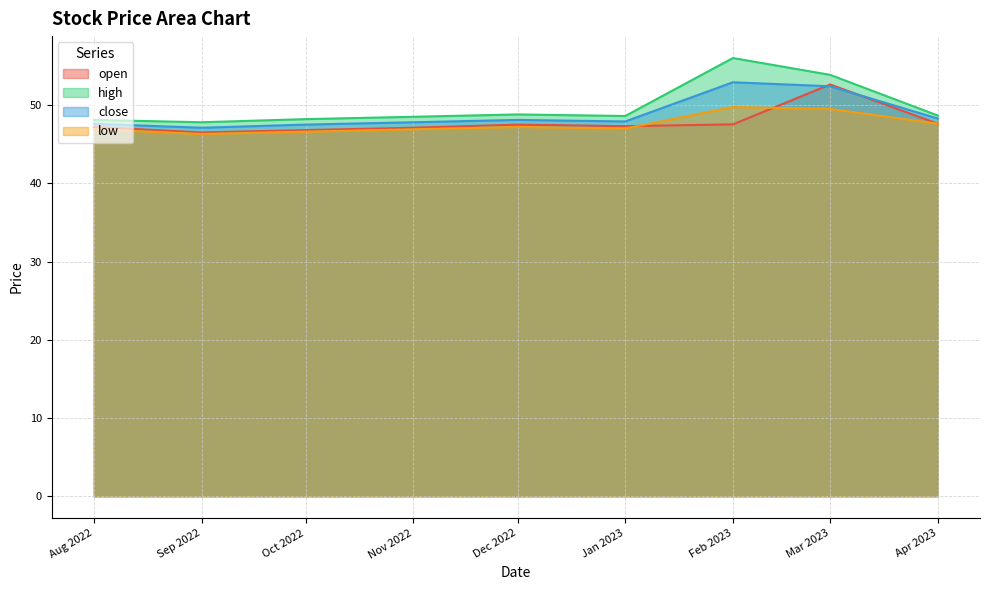

What is the difference between the low values at Apr 2023 and Sep 2022?

1.3